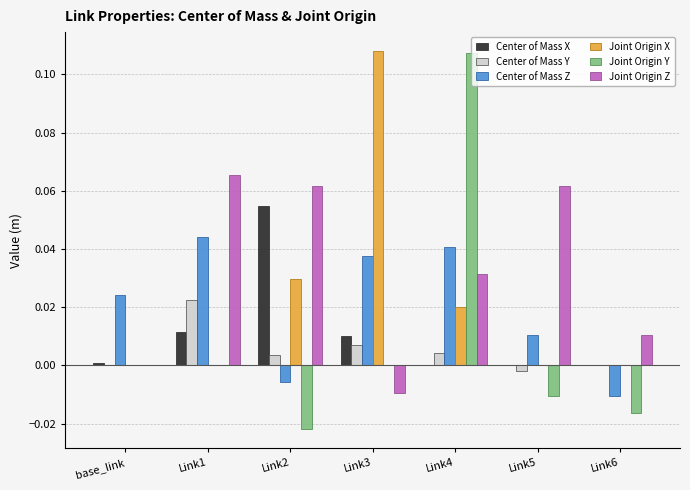

Which series has the largest total across all categories?

Joint Origin Z